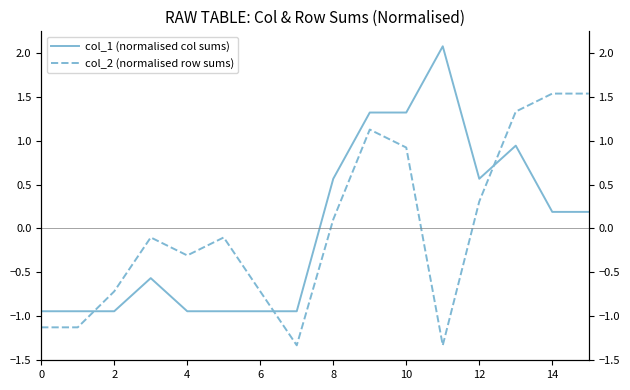

Is this an area chart (filled region under the line)?

No